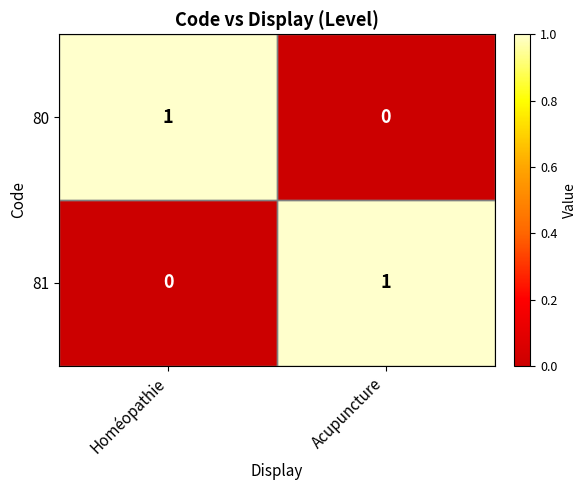

At which label is 80 closest to 0?

Acupuncture